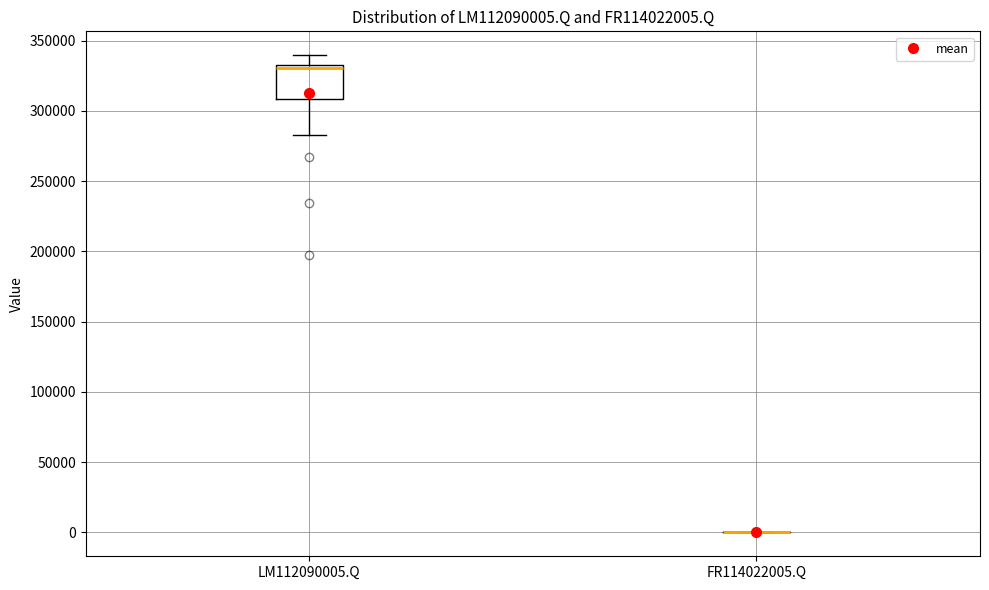

Which box is the tallest, from its lower edge to its upper edge?

LM112090005.Q